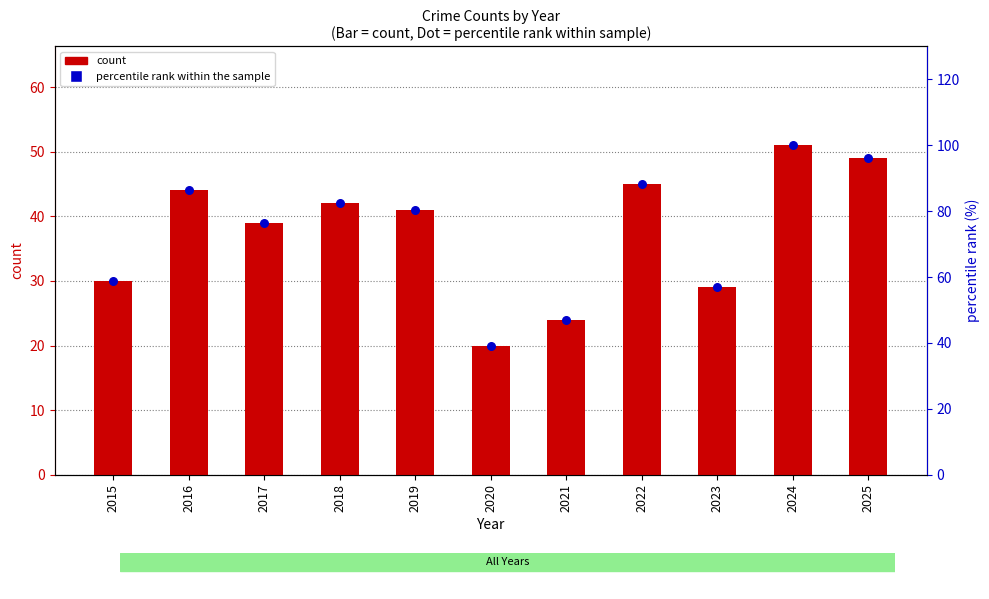

Which series has the largest total across all categories?

percentile rank within the sample